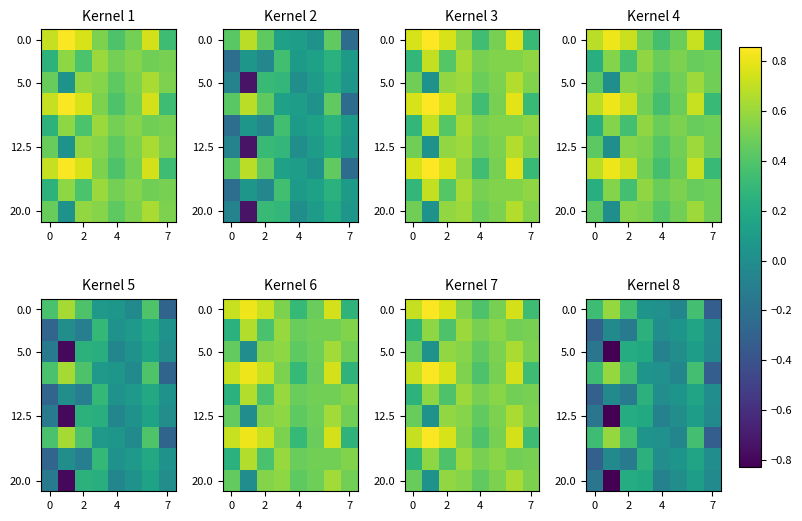

Is it true that 0.0 equals 0.0 at 4?

False